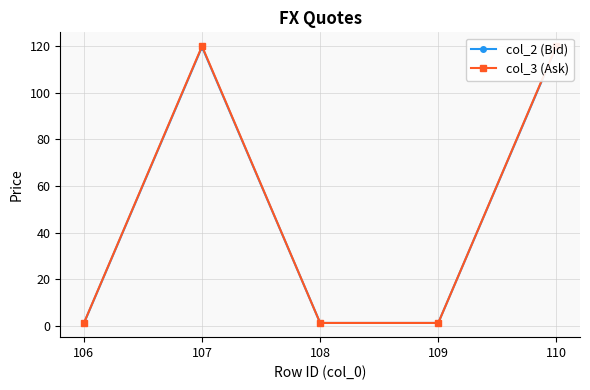

At which label does col_3 (Ask) reach its peak?

110